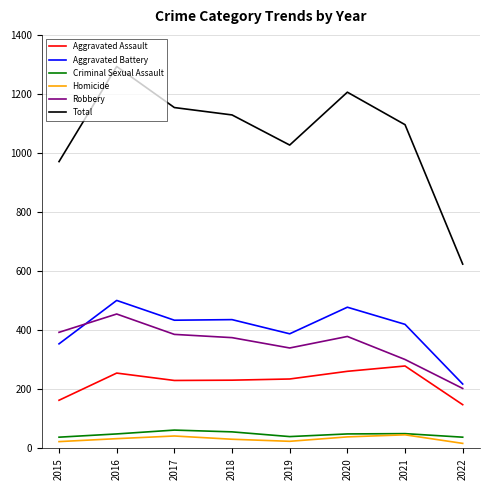

Does the chart have visible grid lines?

Yes